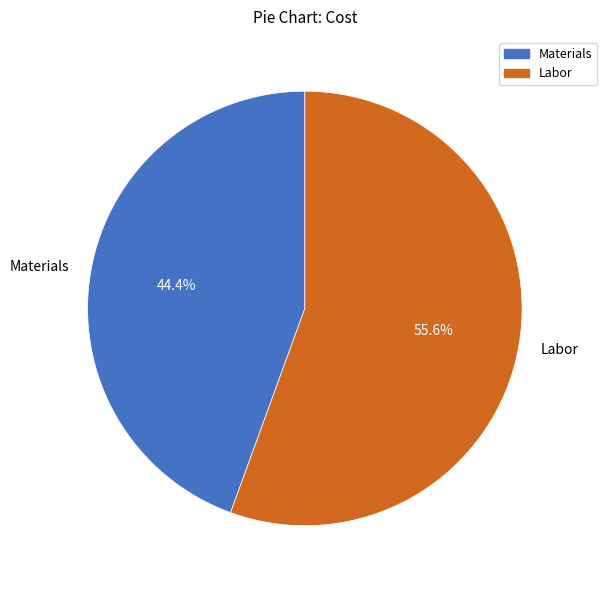

What percentage is the Labor slice, to the nearest percent?

56%